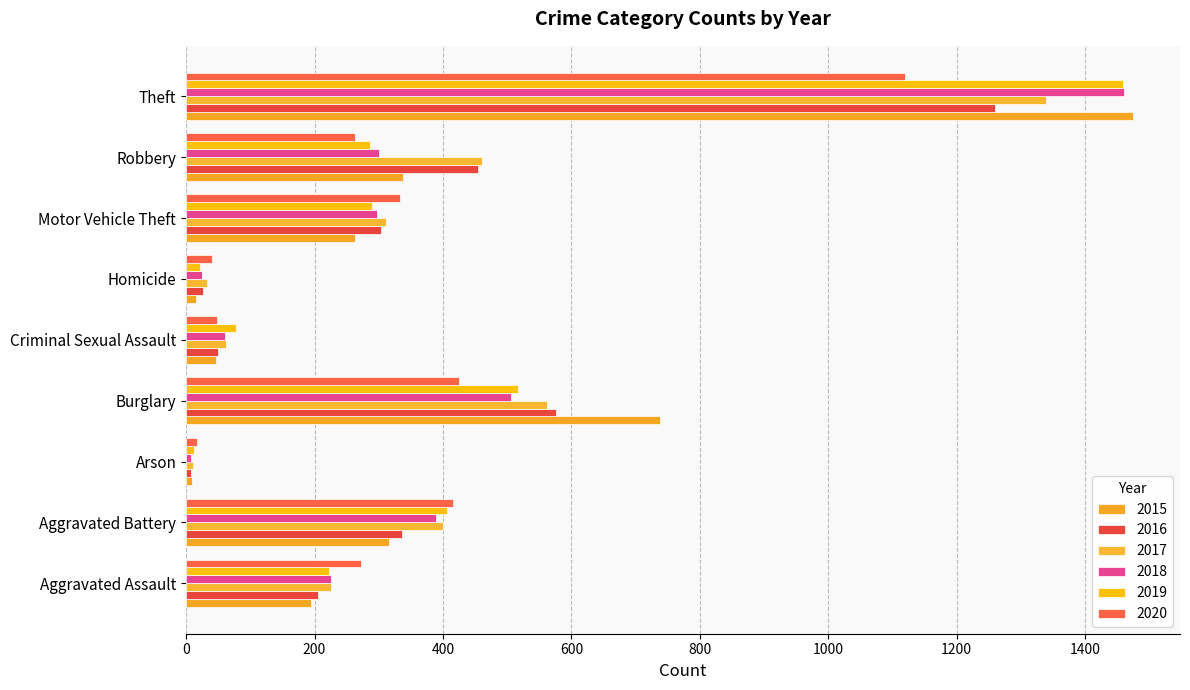

Count the number of data series in this chart.

6